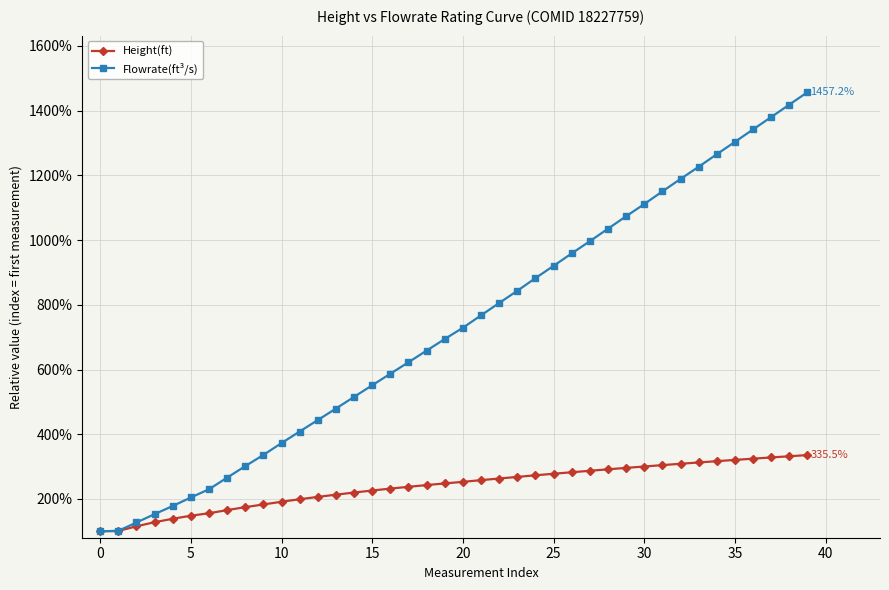

How many series are shown in this chart?

2